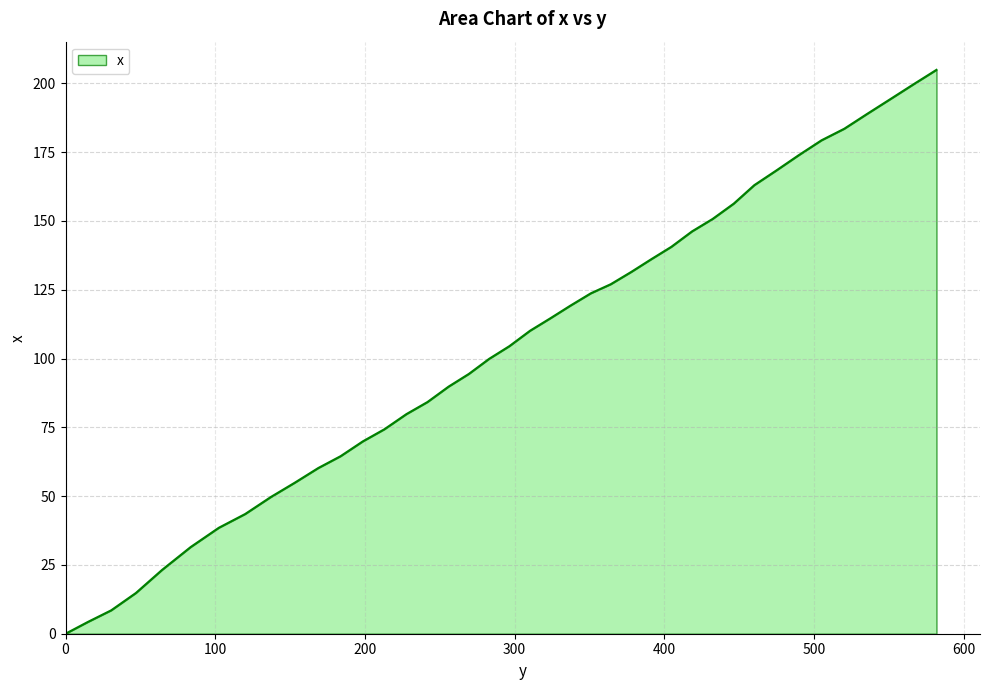

What is the difference between the maximum and minimum values?

204.9